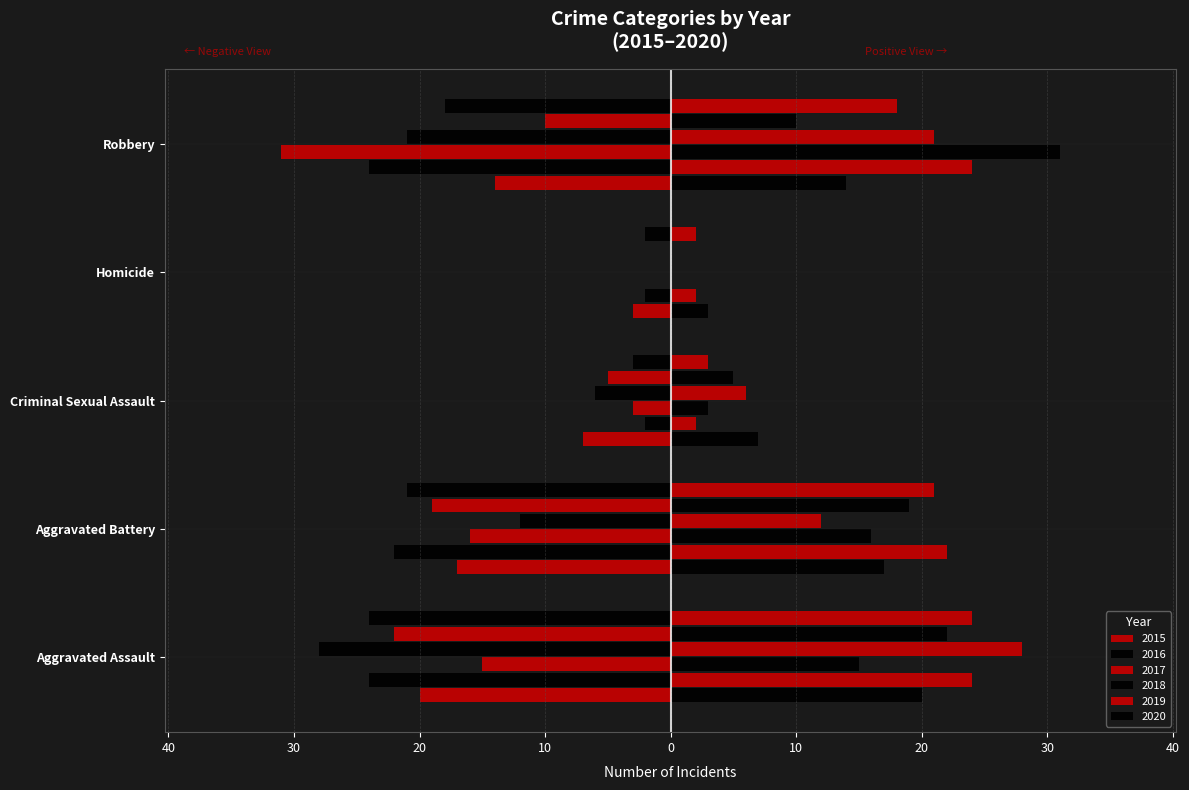

How many groups of bars are there?

5